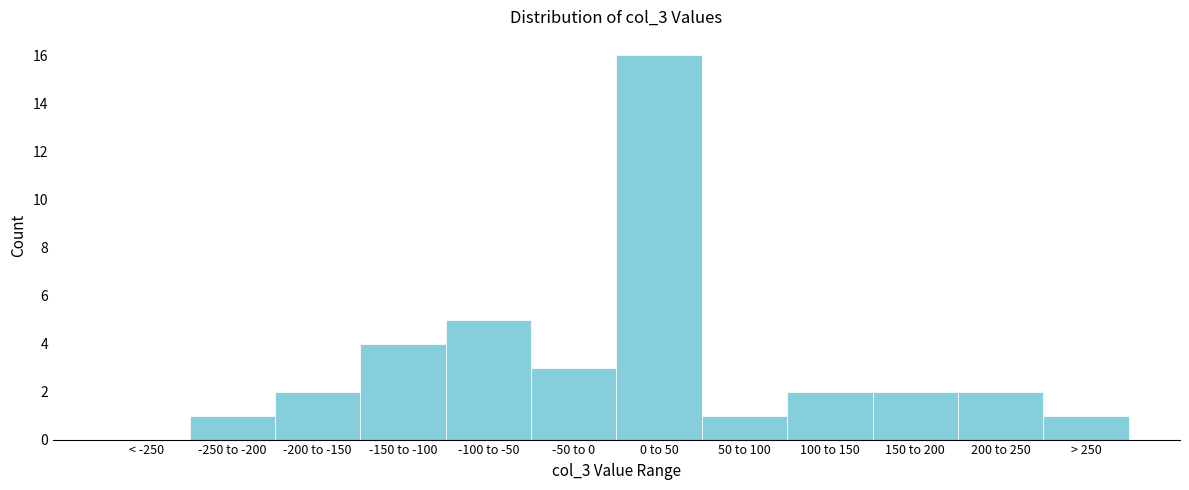

Reading right to left, list all the values displayed in this chart.

> 250=1	200 to 250=2	150 to 200=2	100 to 150=2	50 to 100=1	0 to 50=16	-50 to 0=3	-100 to -50=5	-150 to -100=4	-200 to -150=2	-250 to -200=1	< -250=0